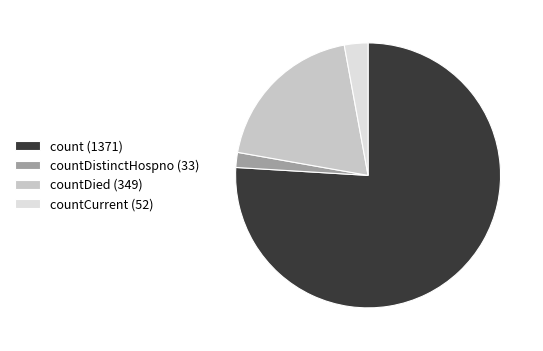

Is it true that countDied (349) is 33% of the pie?

False